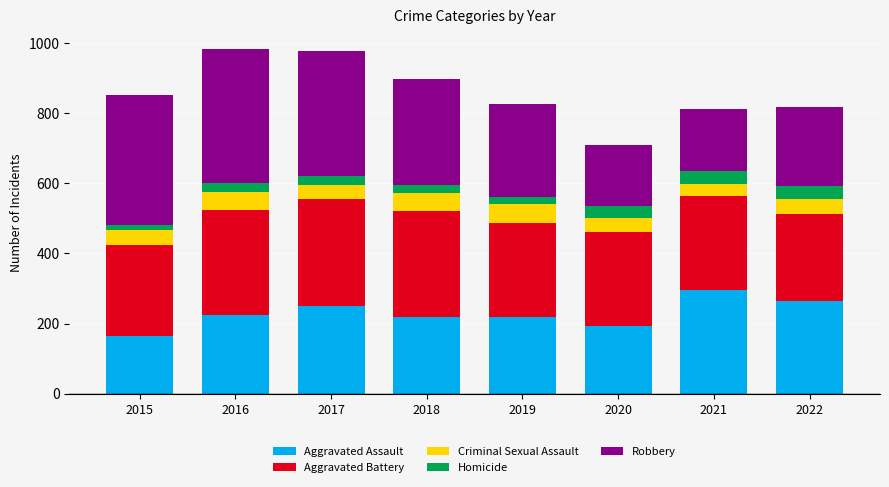

The Aggravated Assault series shows 169 at 2021. True or false?

False